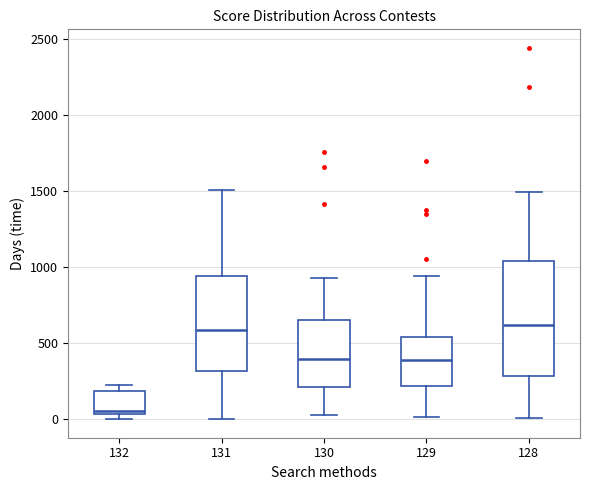

Comparing the boxes themselves (not the whiskers), which one is the tallest?

128